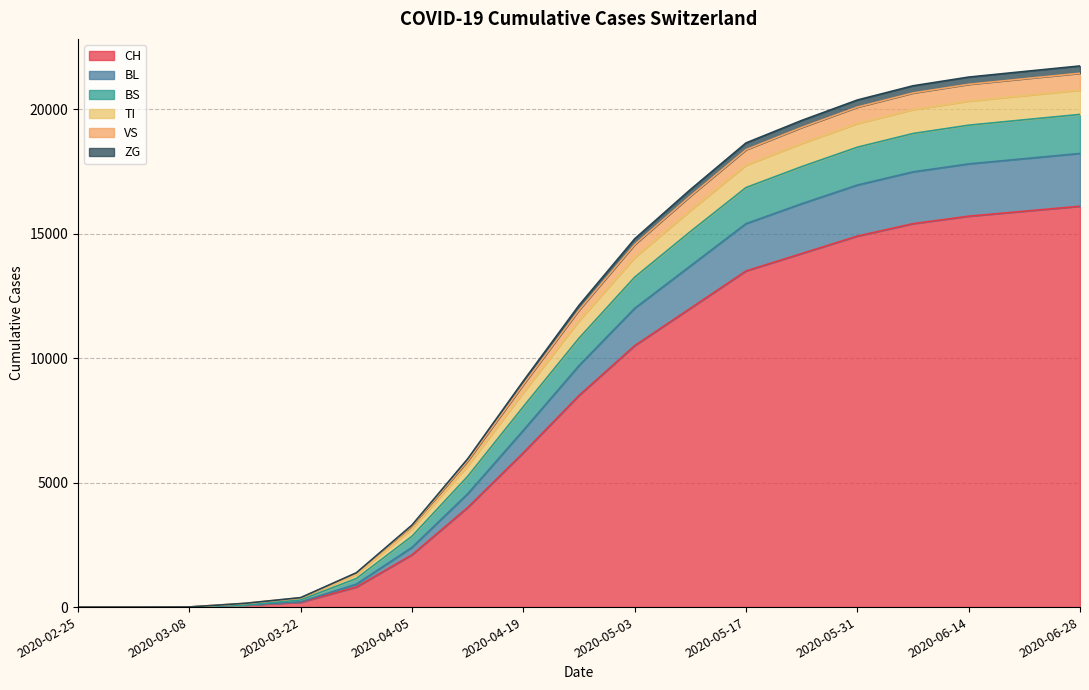

What is the label of the 14th point from the left?

2020-05-24